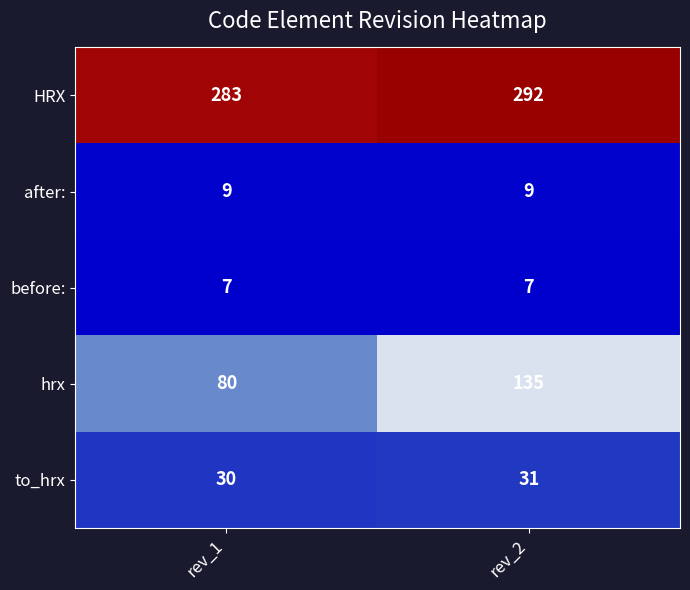

List the labels in order of to_hrx value, smallest first.

rev_1, rev_2